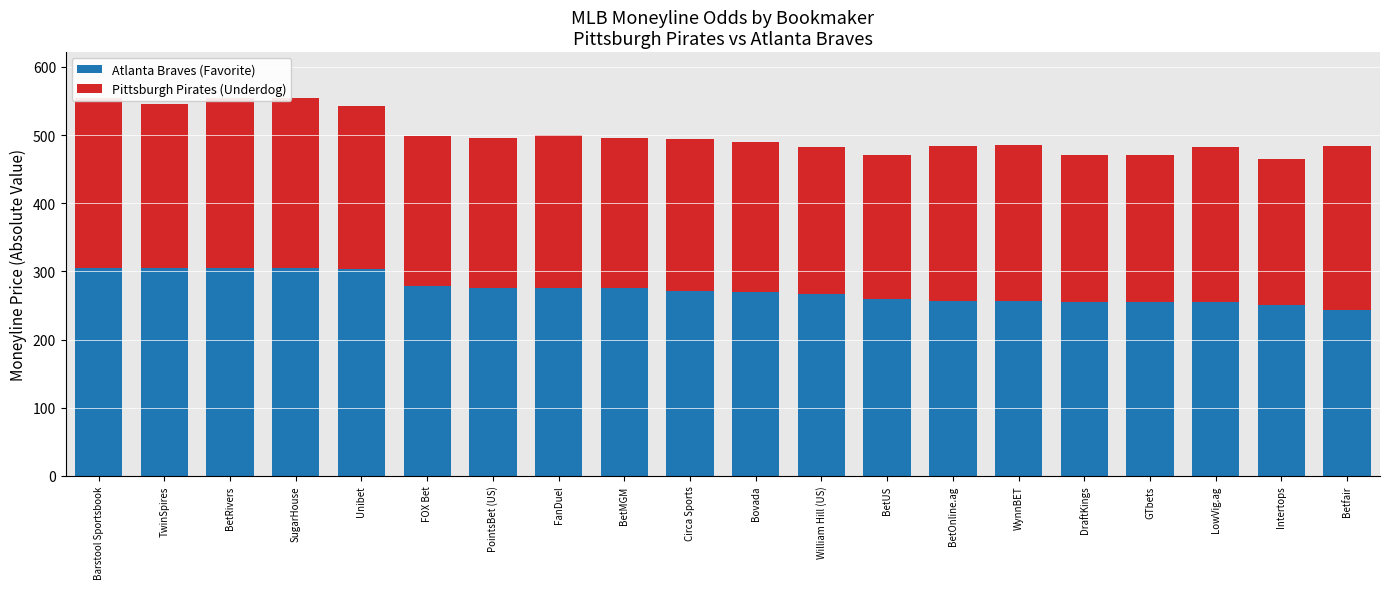

Does the chart contain any negative values?

No